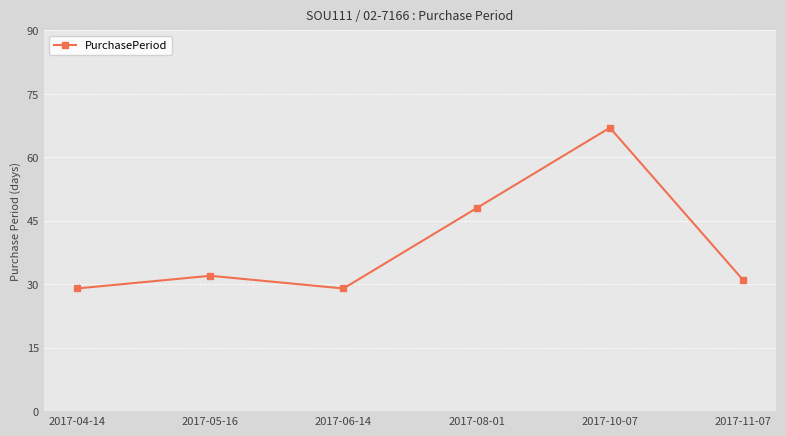

What is the value of the 3rd point from the left?

29